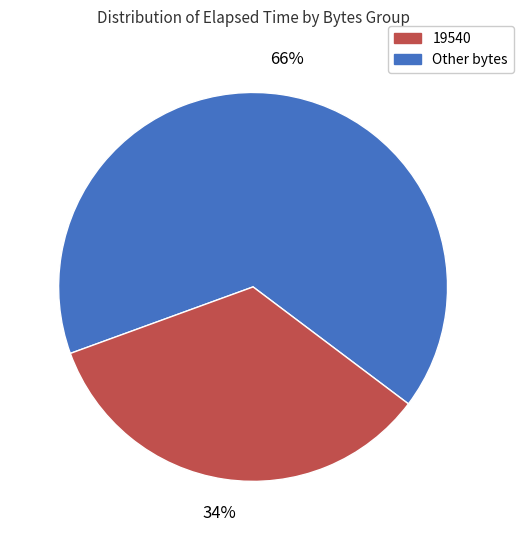

To the nearest percent, what is the average slice percentage?

50%